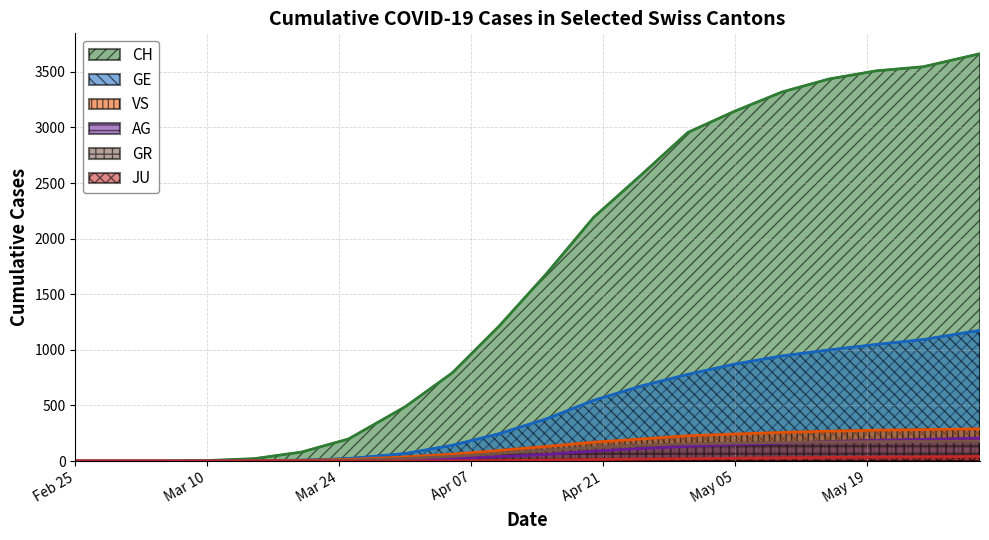

True or false: JU has more than 0 interior local peaks.

False